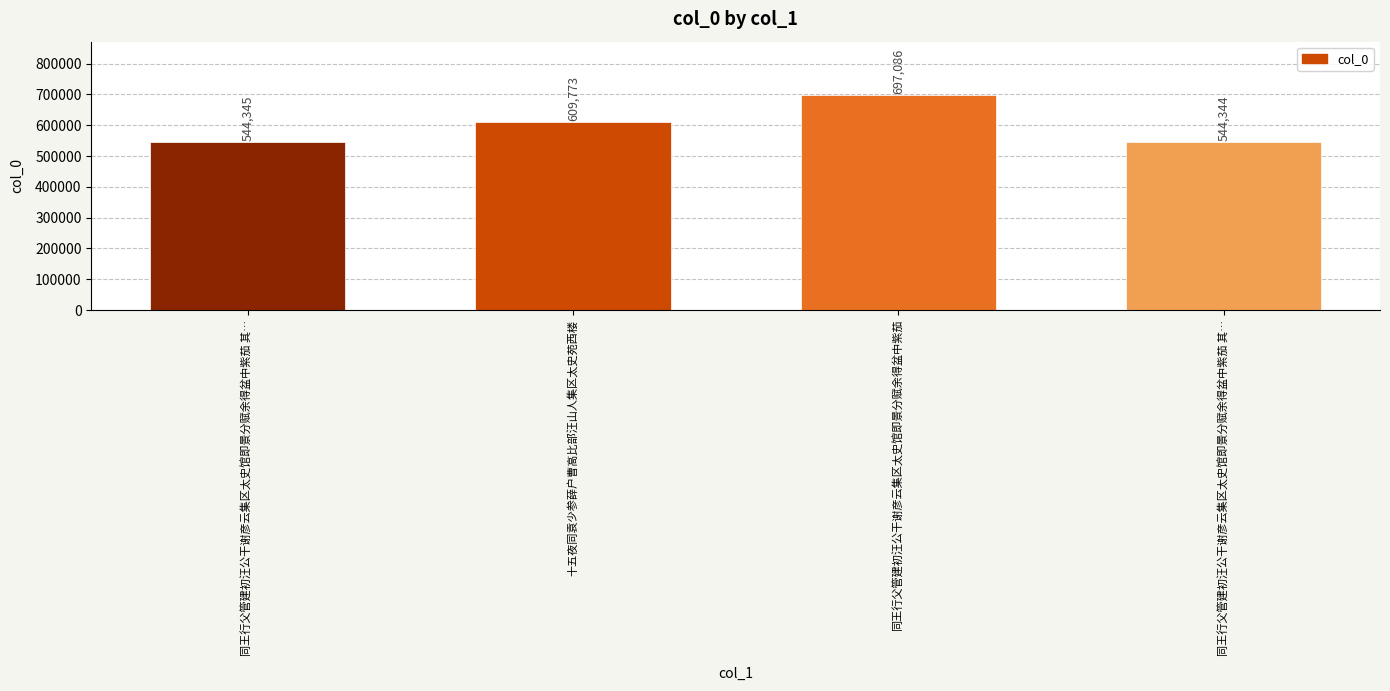

True or false: the data shows 544344 at 同王行父管建初汪公干谢彦云集区太史馆即景分赋余得盆中紫茄 其….

True